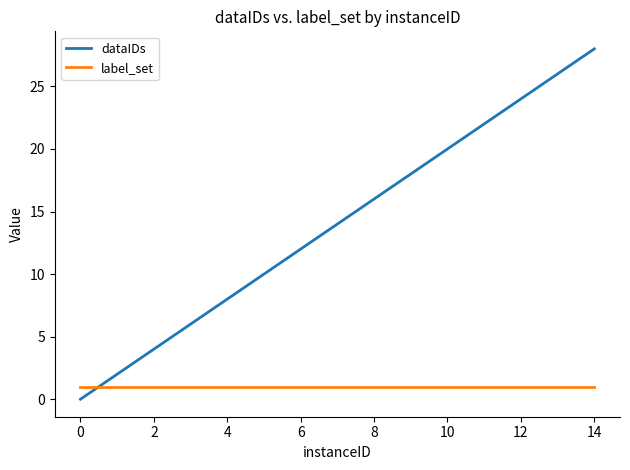

How many intersections are there between dataIDs and label_set?

1